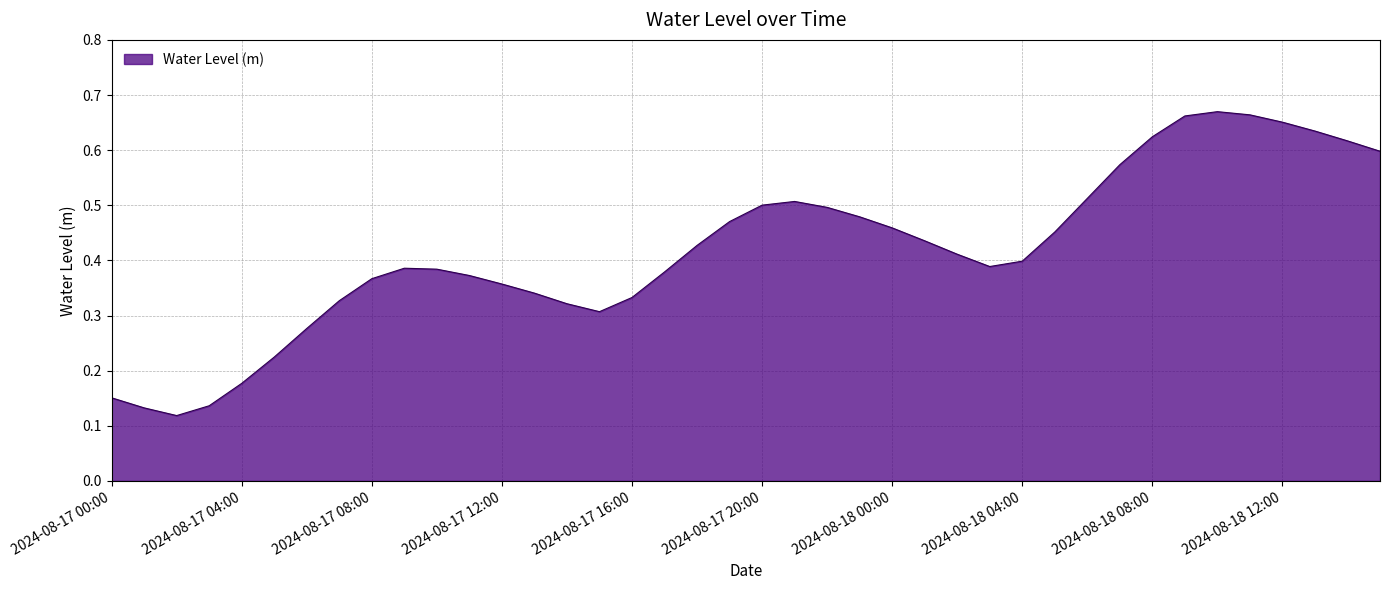

How many series are shown in this chart?

1